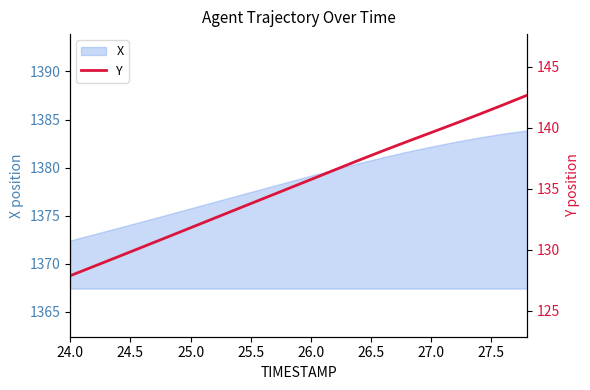

What is the minimum value for X?

1372.4